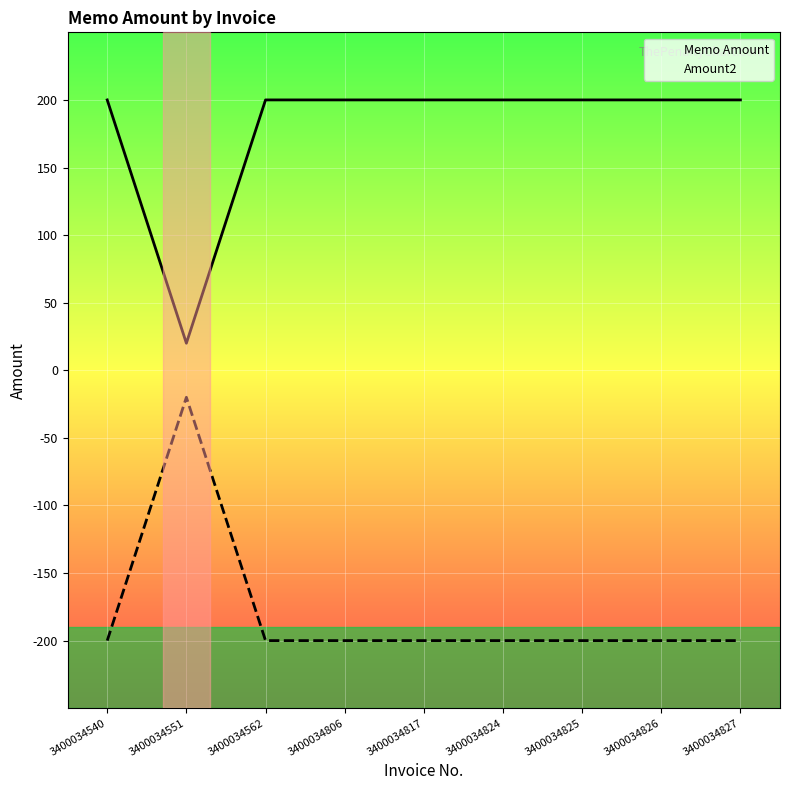

Which series changed the most between 3400034562 and 3400034825?

Memo Amount